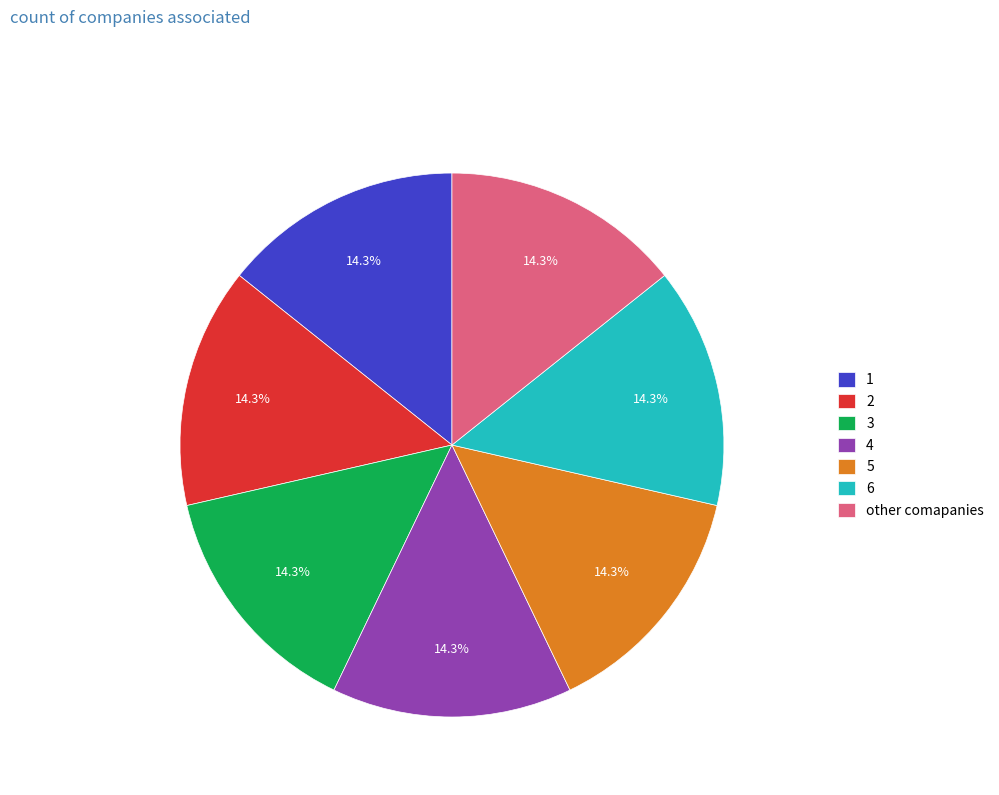

How much of the chart is everything except 5?

85.7%